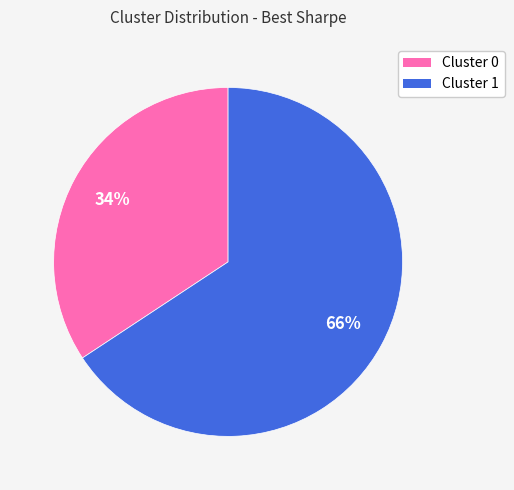

Which category has the smallest portion of the pie?

Cluster 0